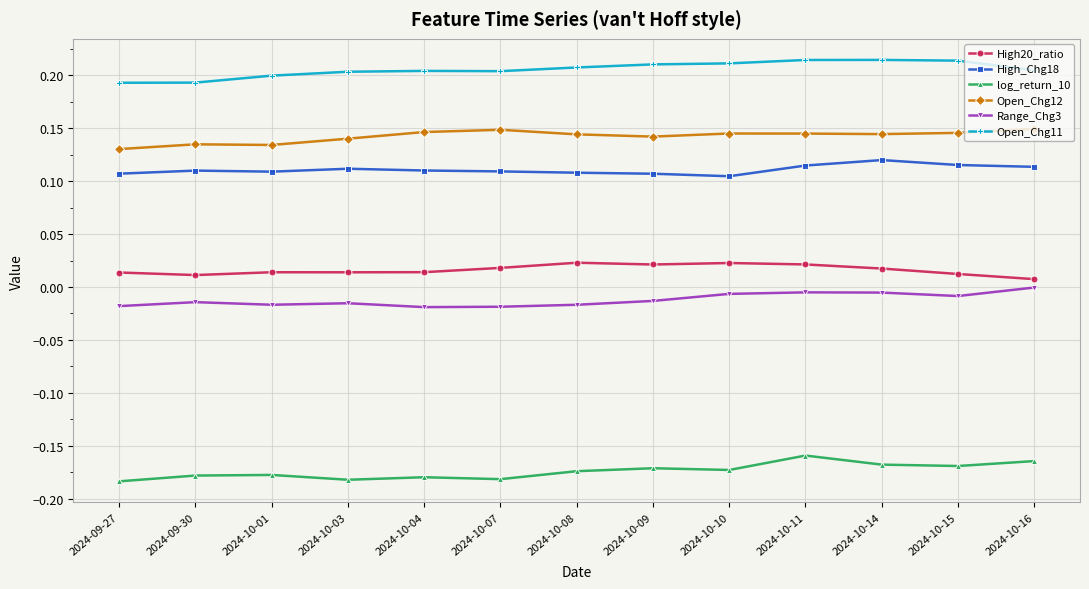

What are all the series names shown in the legend?

High20_ratio, High_Chg18, log_return_10, Open_Chg12, Range_Chg3, Open_Chg11